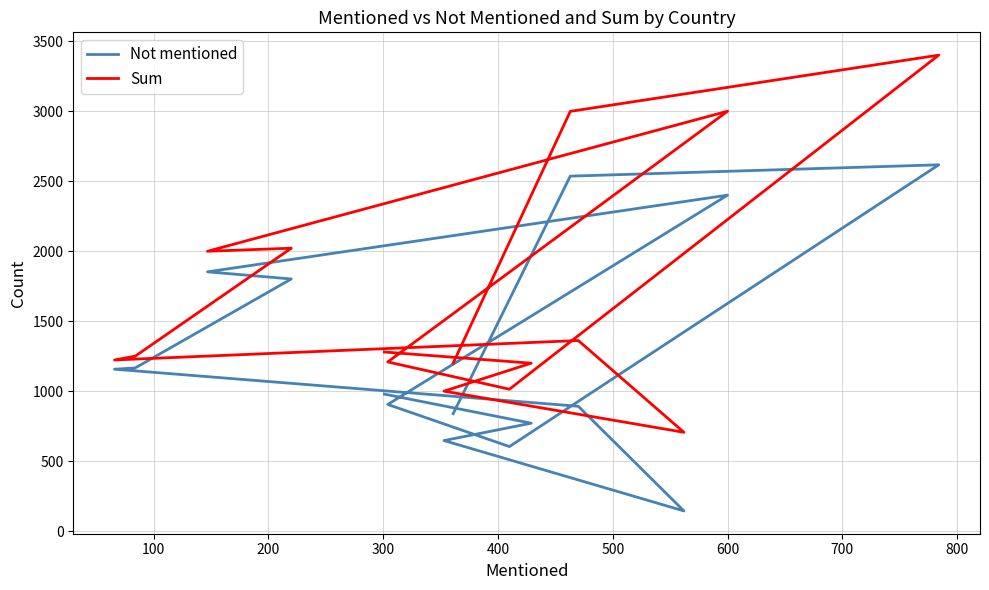

At how many categories does at least one series exceed 1349?

6